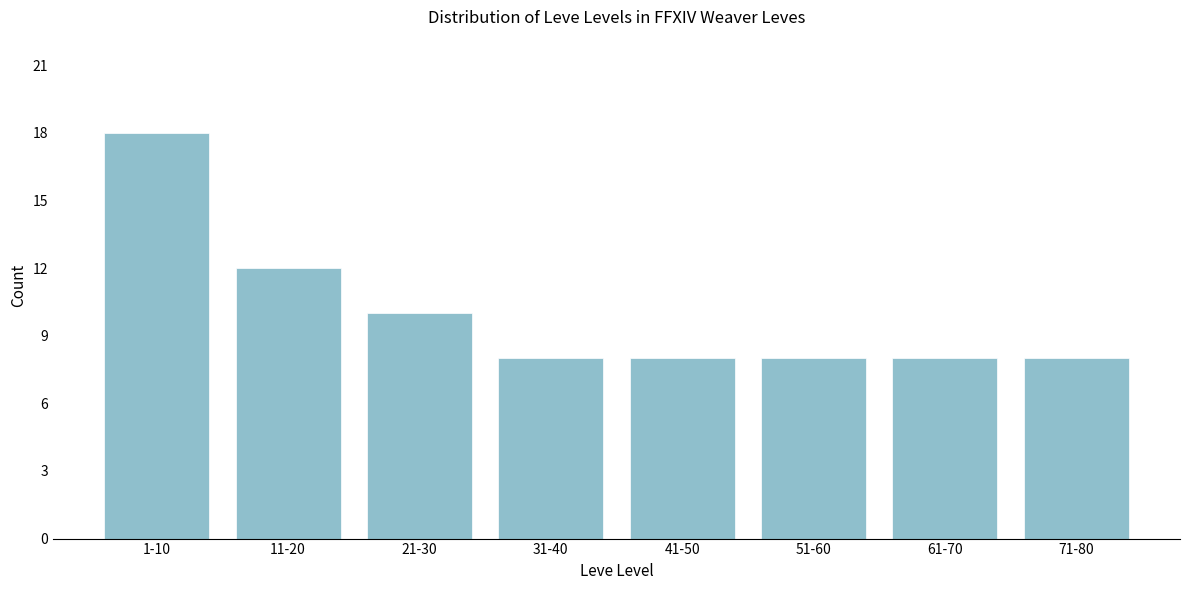

Reading right to left, list all the values displayed in this chart.

8	8	8	8	8	10	12	18